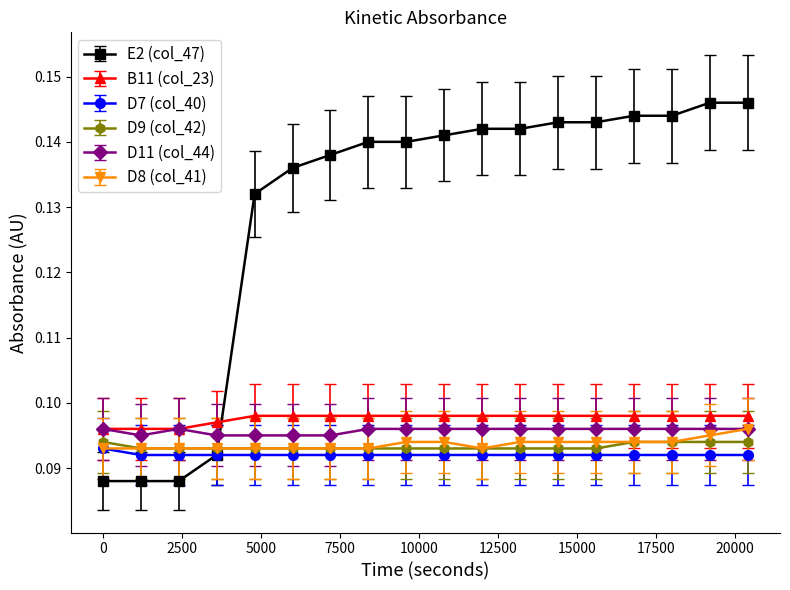

True or false: D8 (col_41) and B11 (col_23) intersect in this chart.

False